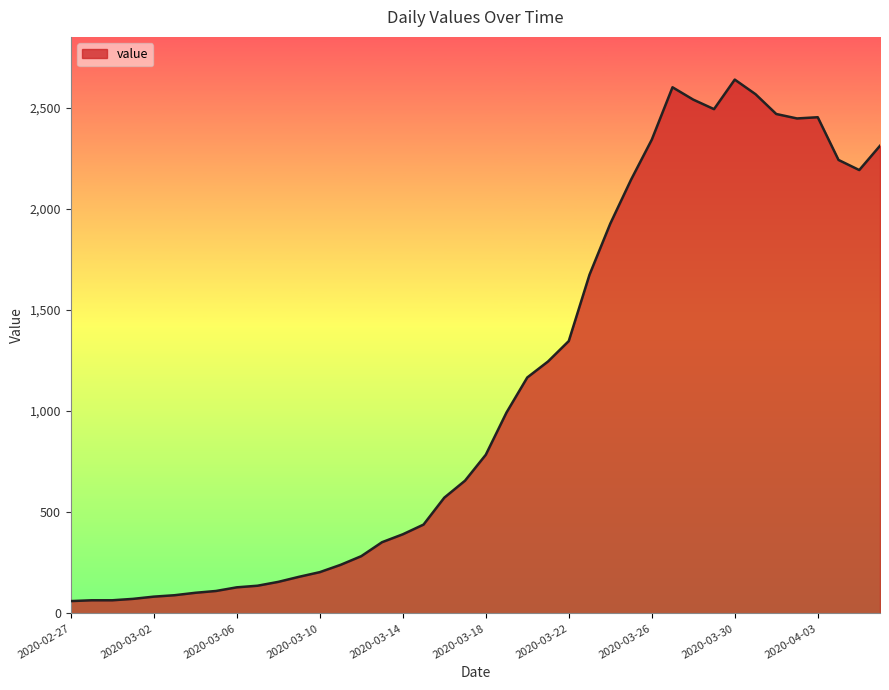

What is the greatest value displayed?

2638